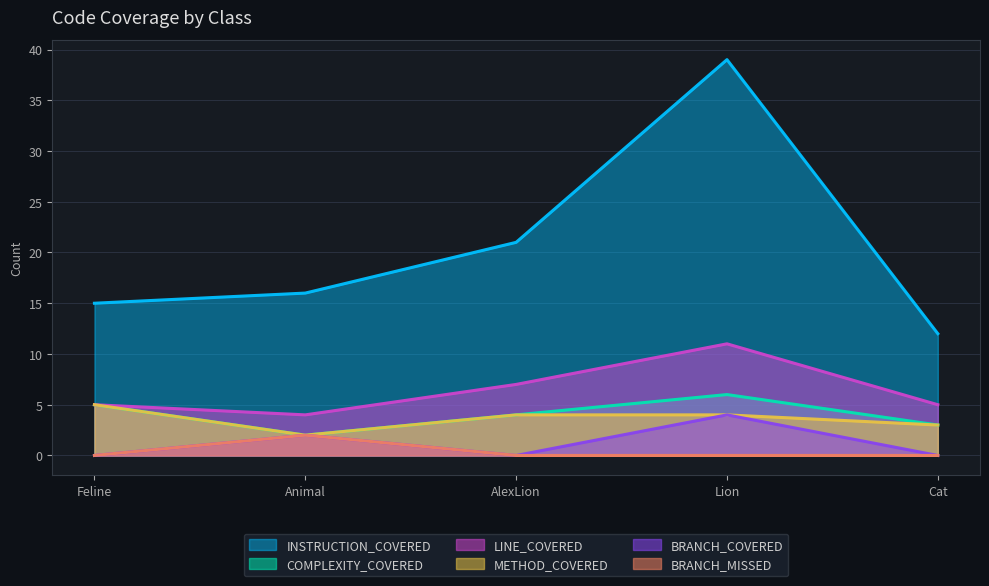

Is the value of BRANCH_COVERED at Cat greater than the value of BRANCH_MISSED at Cat?

No